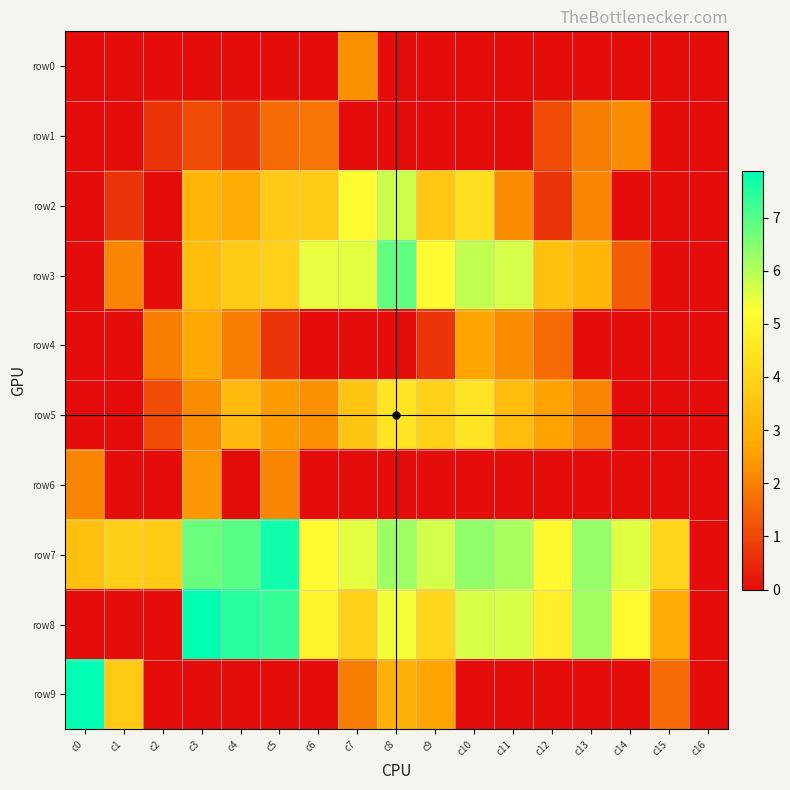

At how many categories does at least one series exceed 6?

8